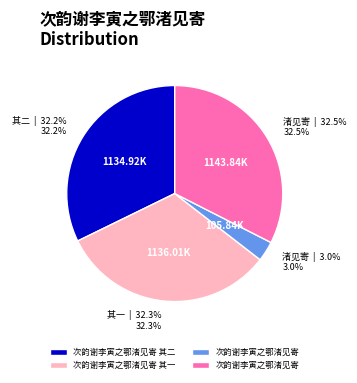

Is there any slice that represents more than half of the pie?

No